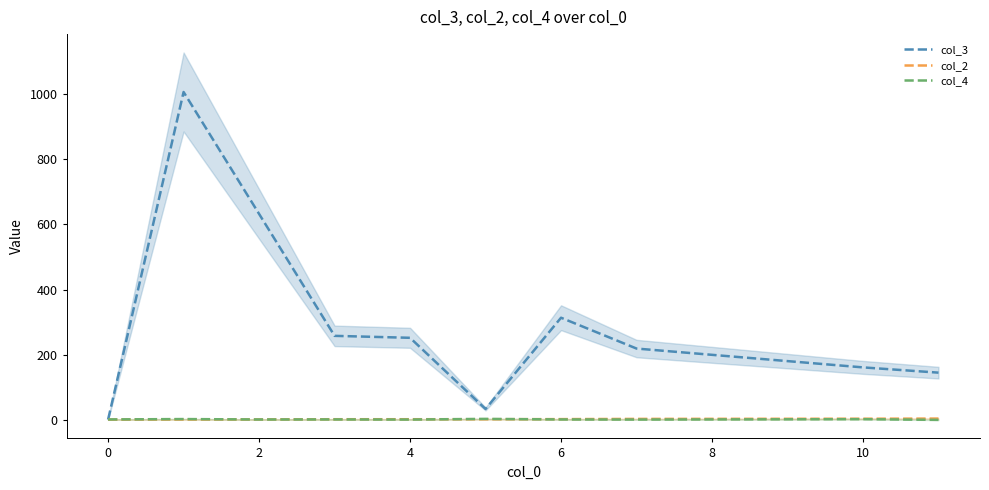

How many interior local peaks does the col_4 series have?

4